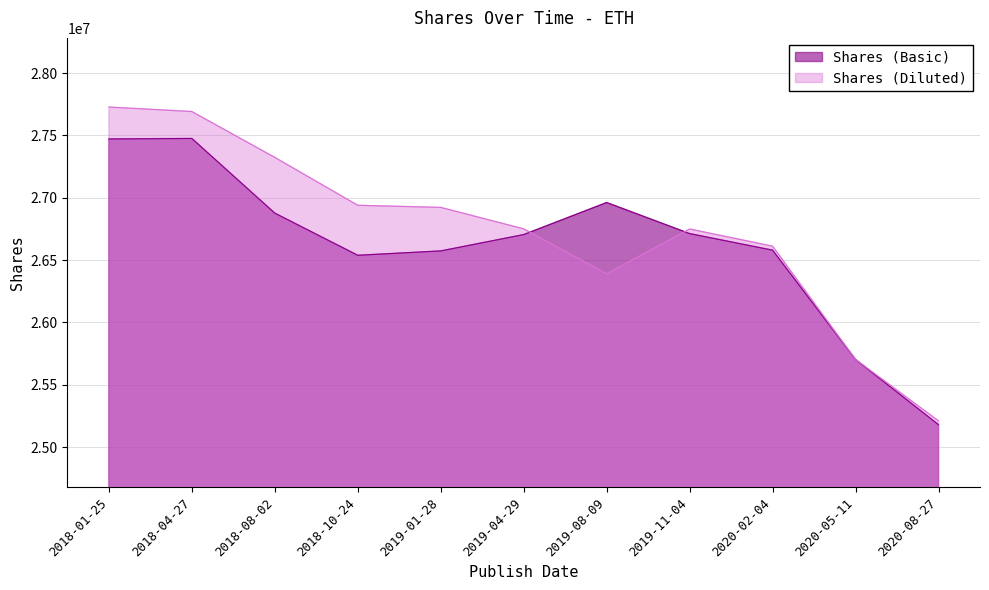

How many times do Shares (Diluted) and Shares (Basic) cross each other?

2